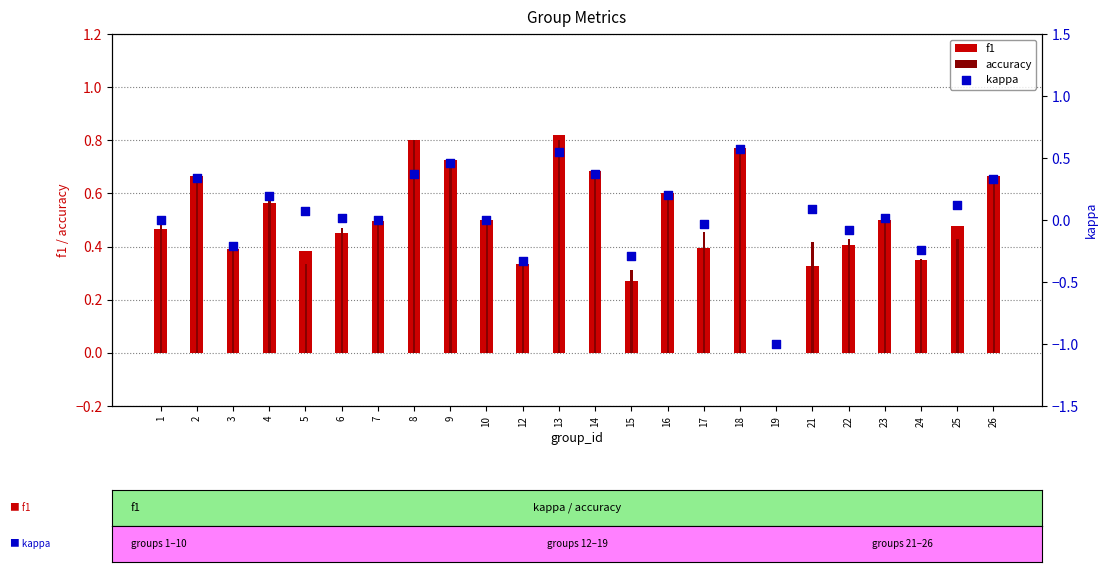

What are all the series names shown in the legend?

f1, accuracy, kappa